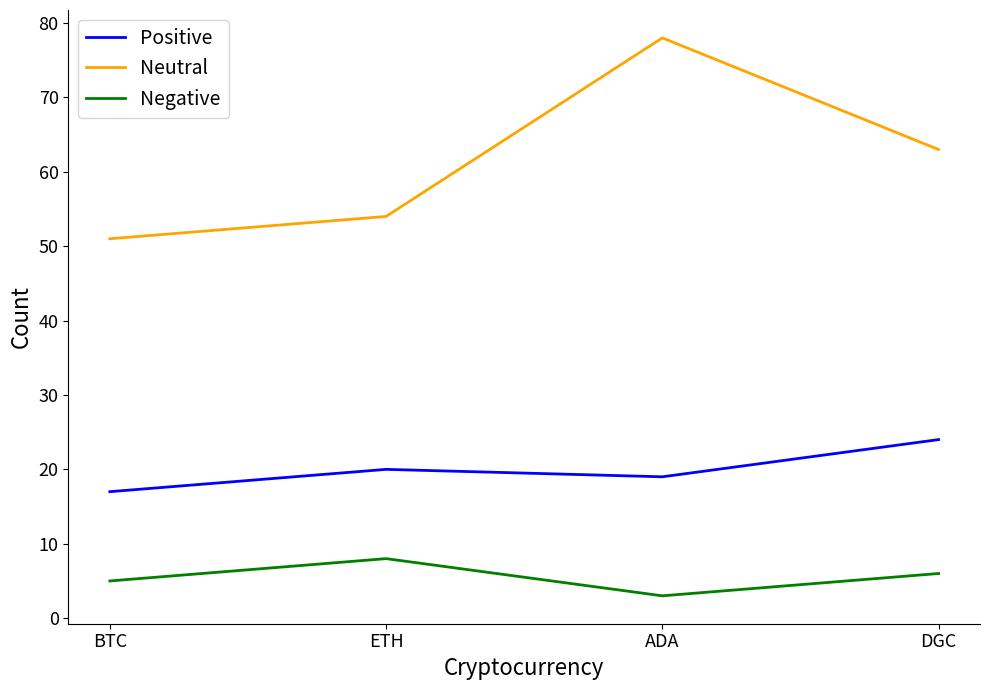

Rank the categories by Negative value from lowest to highest.

ADA, BTC, DGC, ETH